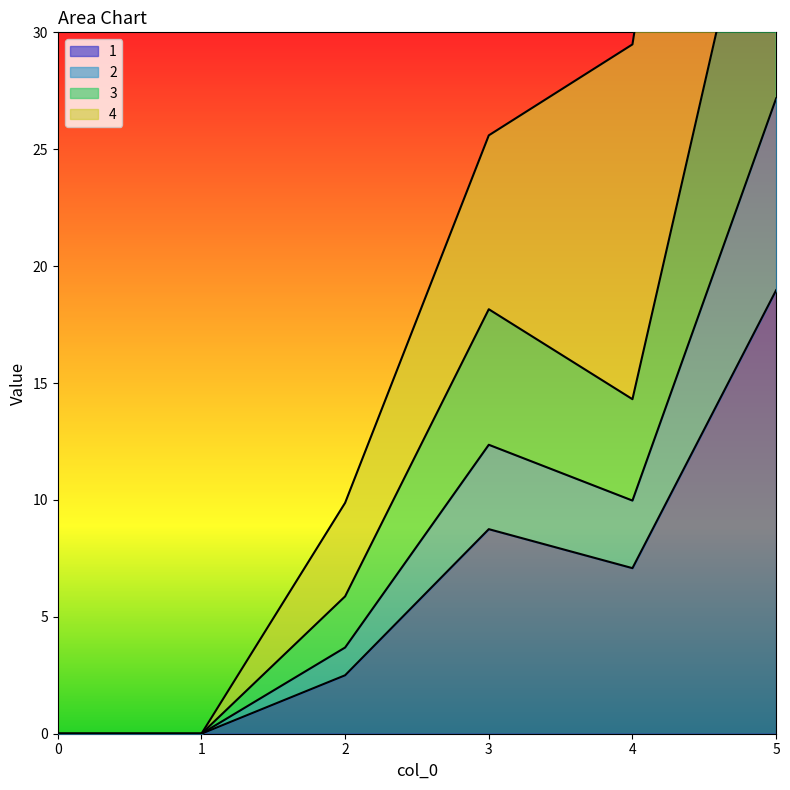

At which label is 1 closest to 9?

3